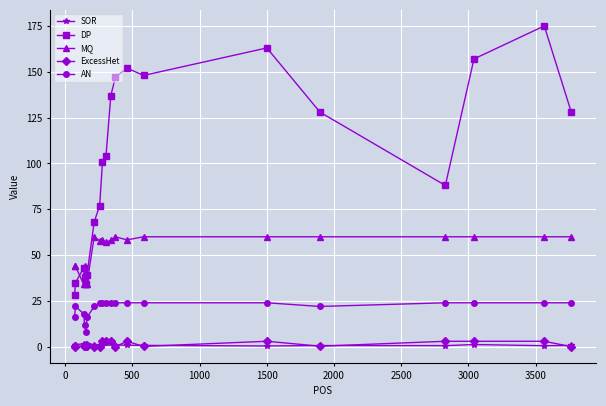

True or false: AN and ExcessHet intersect in this chart.

False